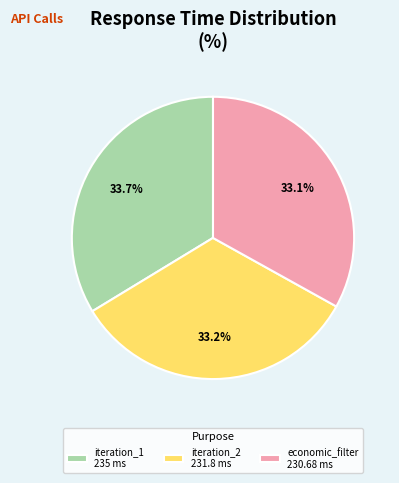

What percentage is NOT represented by iteration_1 235 ms?

66.3%